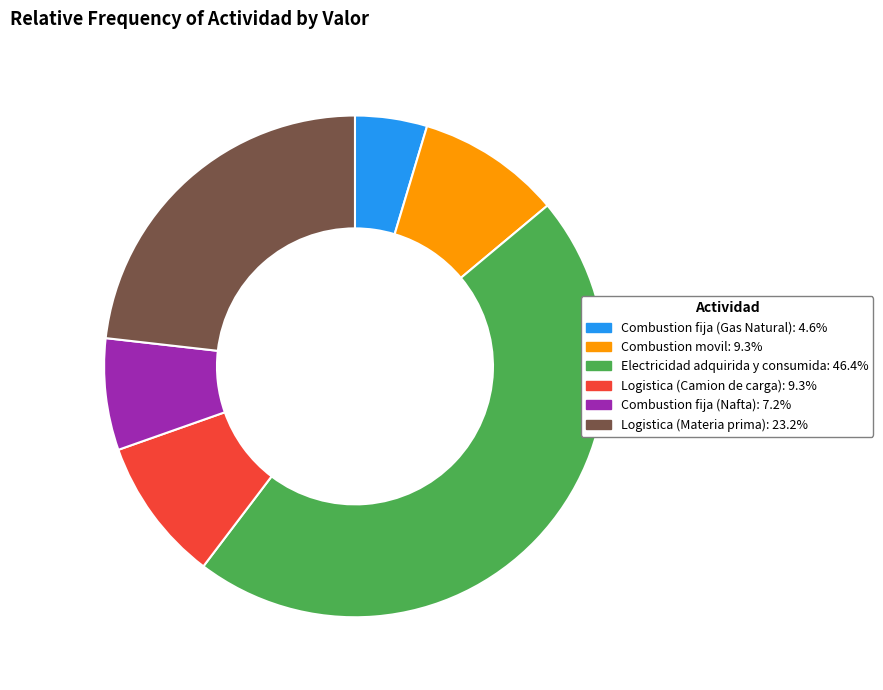

Approximately how many times larger is the value at Combustion movil: 9.3% compared to Combustion fija (Nafta): 7.2%?

1.3